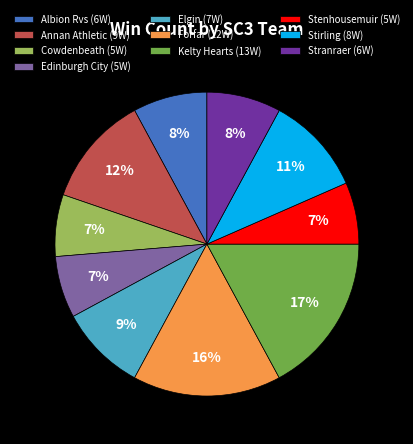

Combined, do Stirling and Kelty Hearts account for over 50%?

No